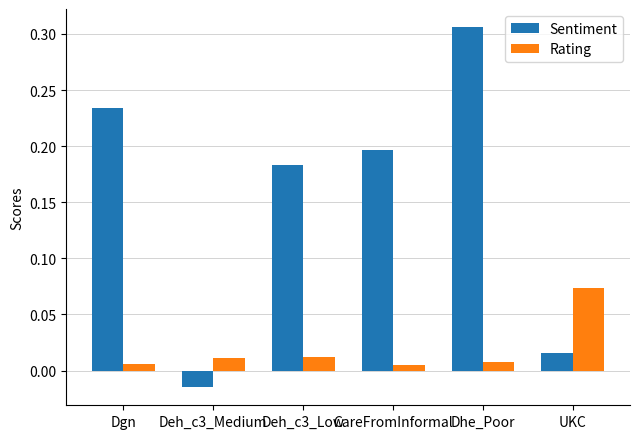

How many values in Sentiment are above zero?

5